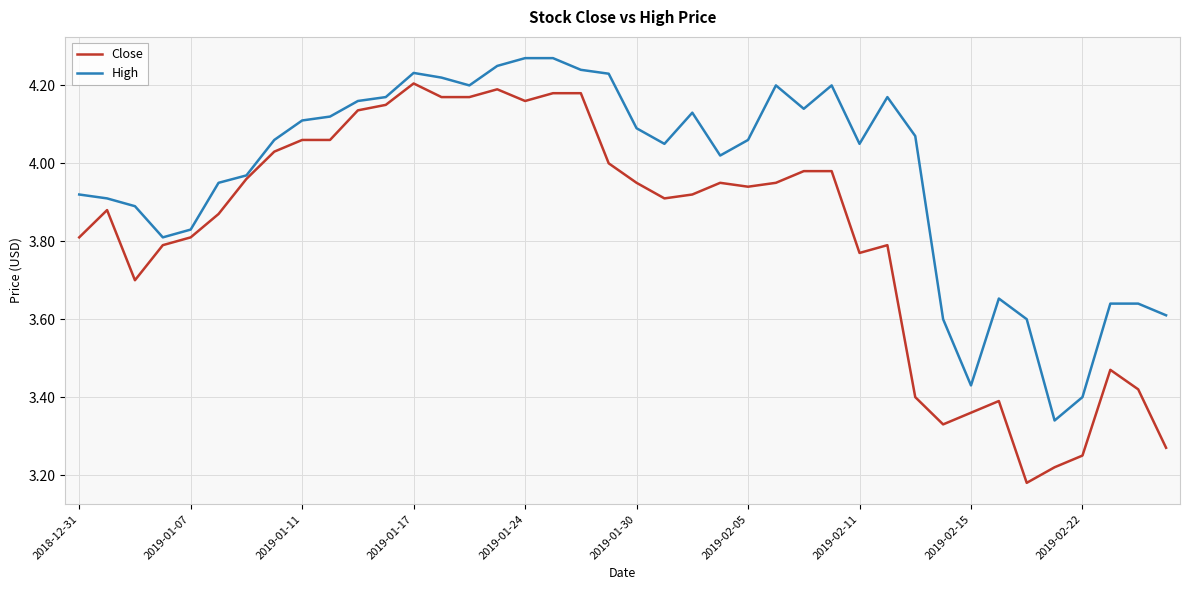

Which series has the widest spread of values?

Close